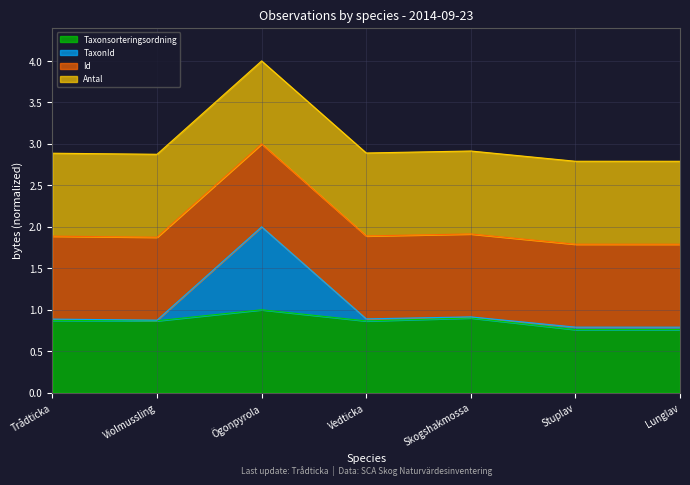

At which category is the sum across all series the highest?

Ögonpyrola